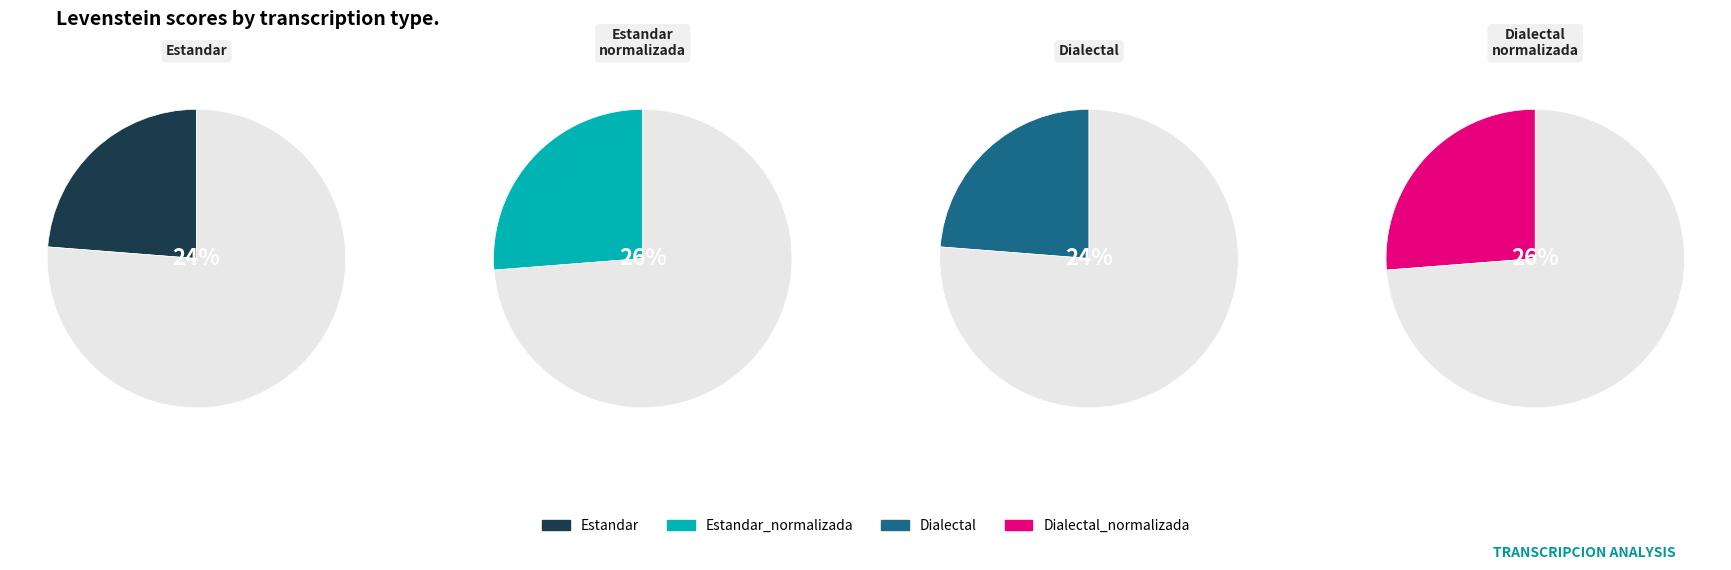

Rank the categories by value from lowest to highest.

Estandar, Dialectal, Estandar_normalizada, Dialectal_normalizada